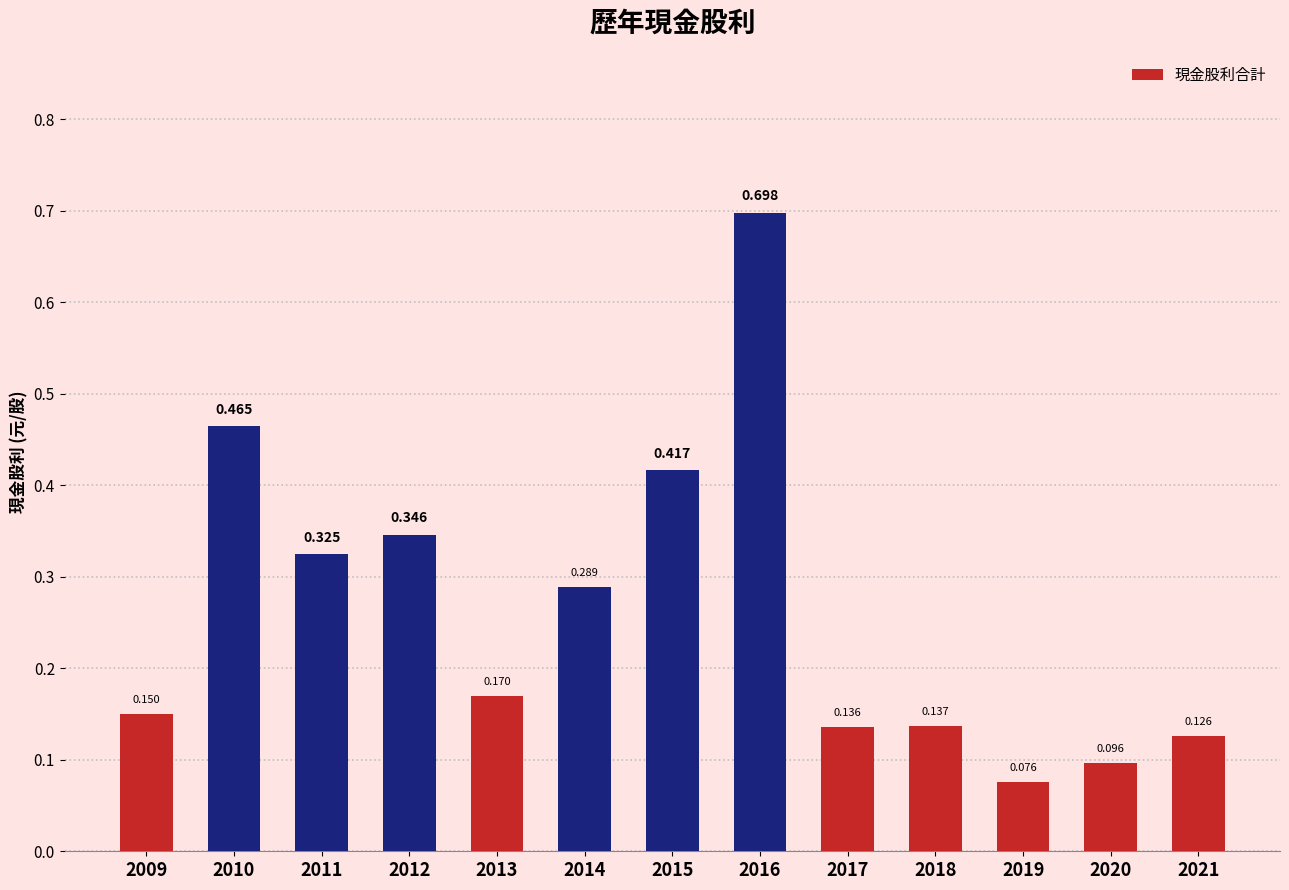

What is the value of the 5th bar from the left?

0.2